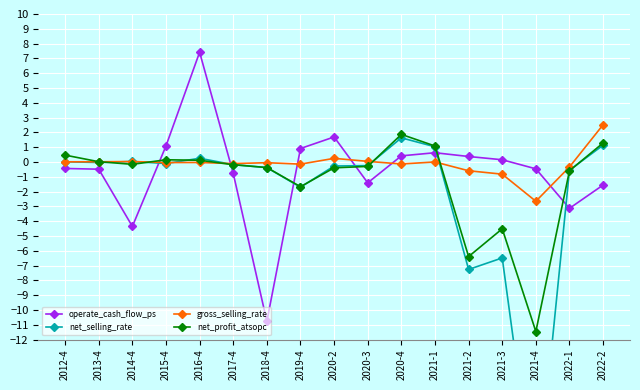

Is it true that operate_cash_flow_ps equals 0.2 at 2021-2?

False